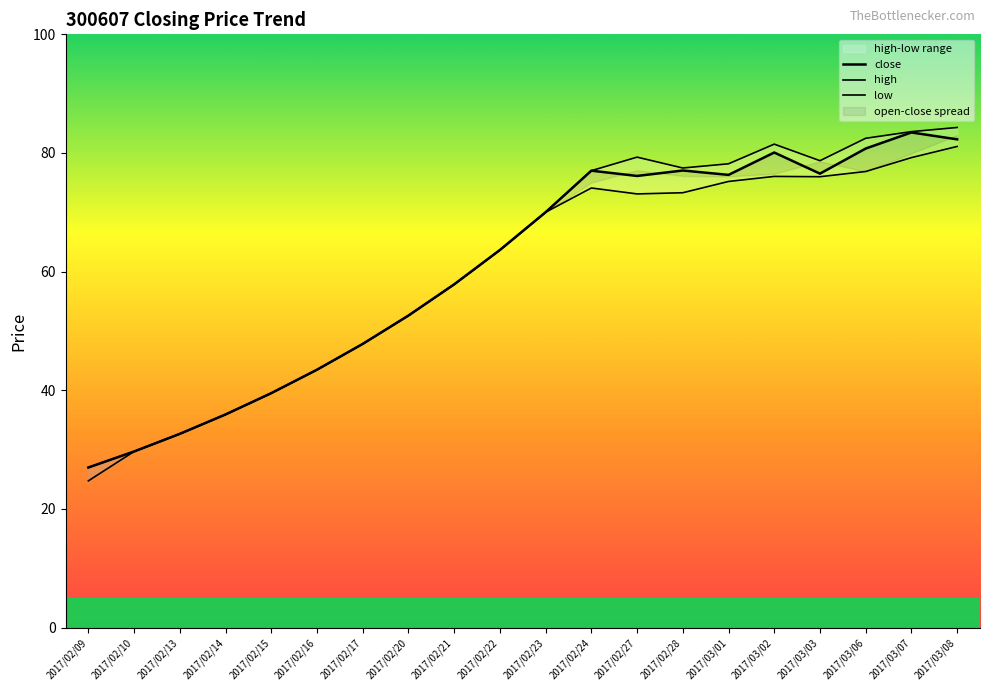

What is the approximate value of high at 2017/03/08?

84.3